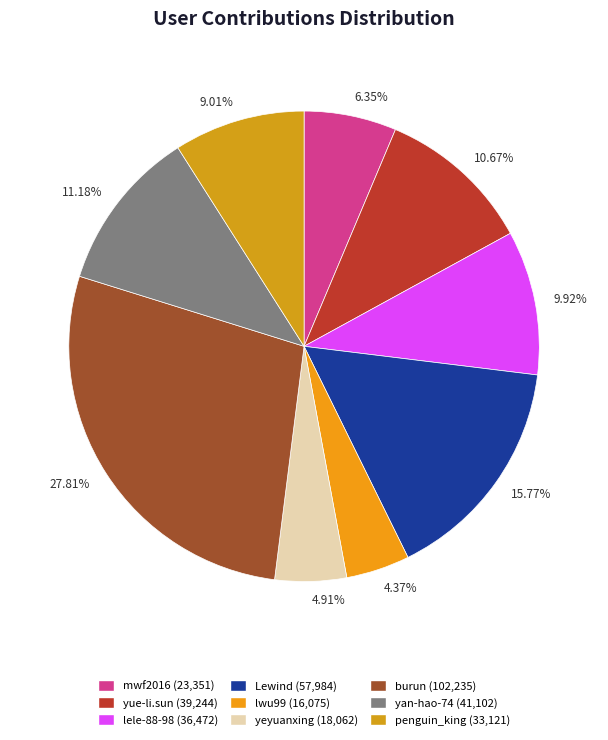

The lele-88-98 slice represents 10% of the pie. True or false?

True